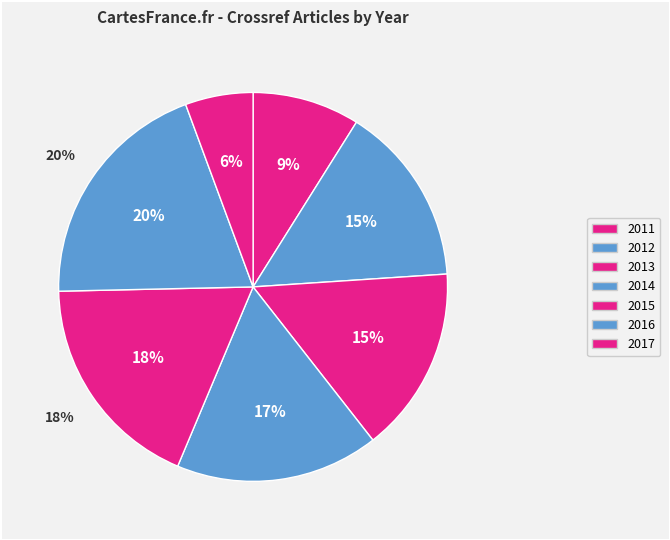

Does 2016 account for over 50% of the chart?

No